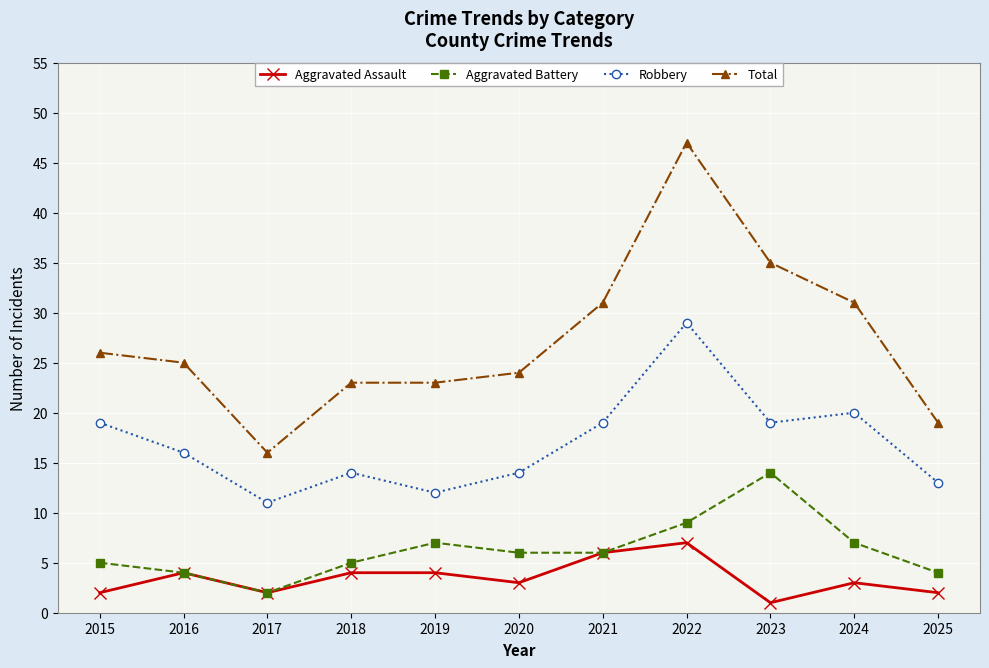

What is the lowest value of the Aggravated Battery series?

2